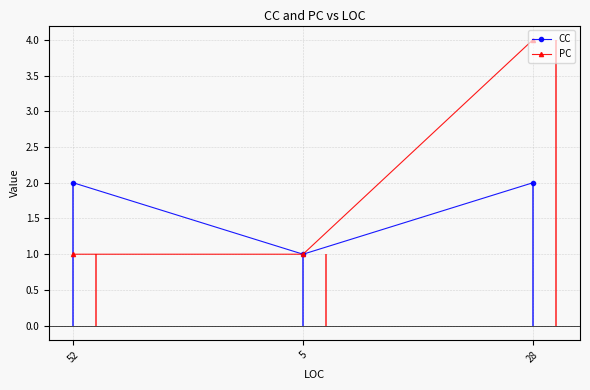

Reading left to right, what are all the values shown in this chart?

CC: 2	1	2
PC: 1	1	4